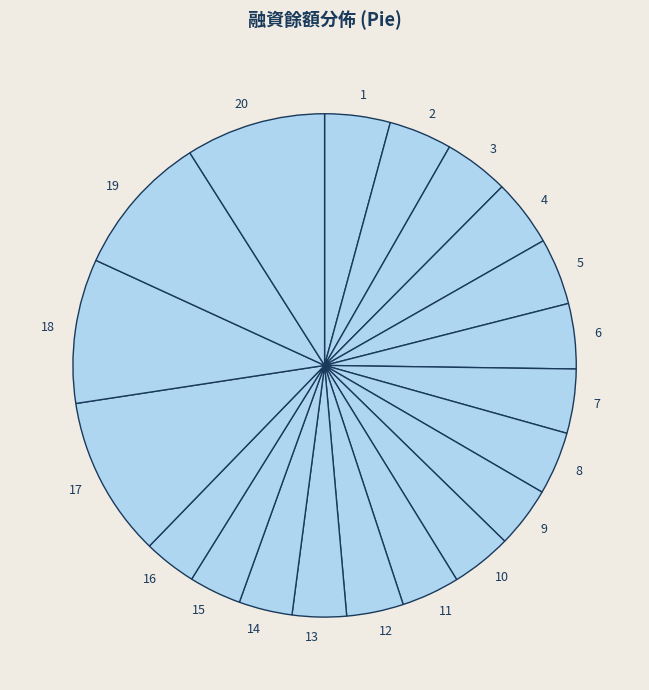

How many slices are in this pie chart?

20